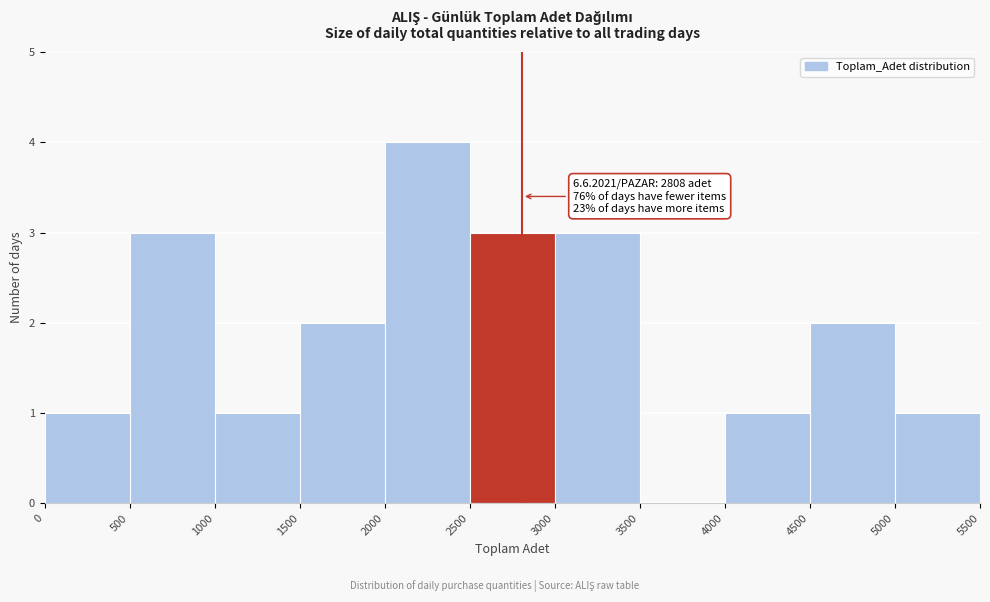

Which range on the x-axis has the tallest bar?

2000 to 2500